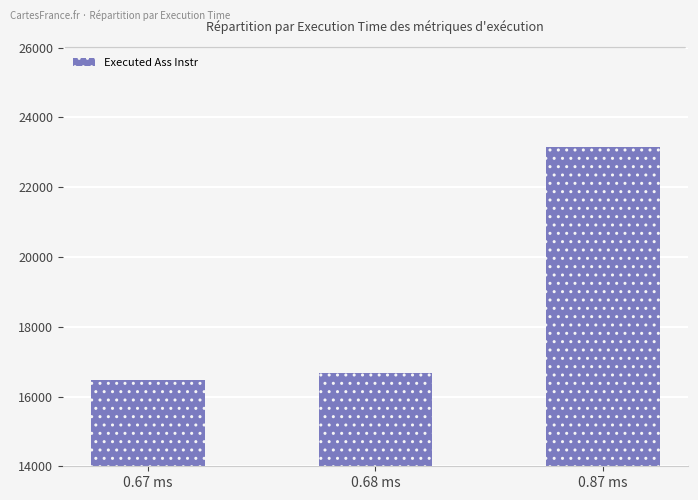

Count the number of data series in this chart.

1